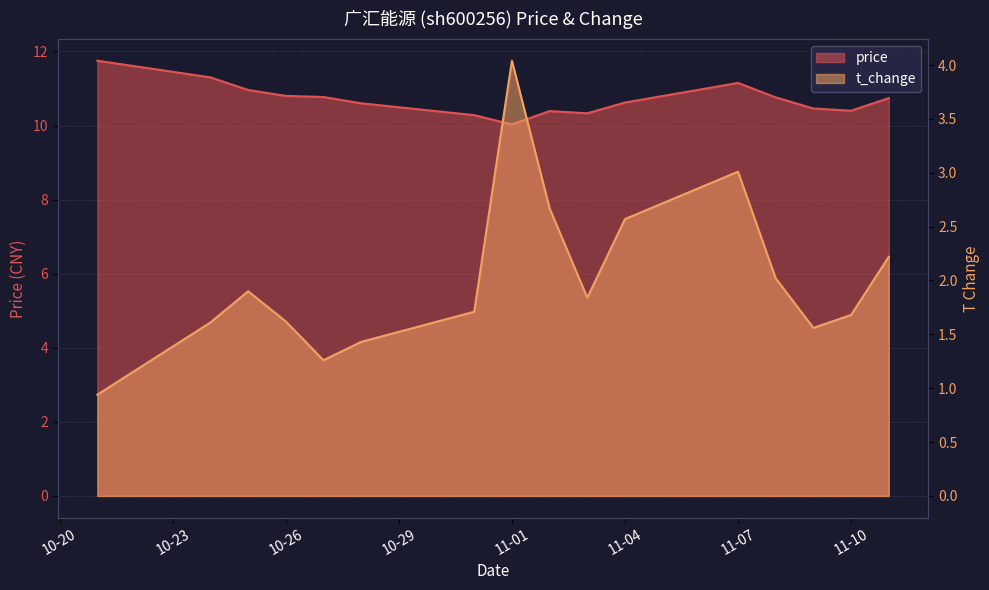

Which label corresponds to the smallest value in the chart?

2022-10-21